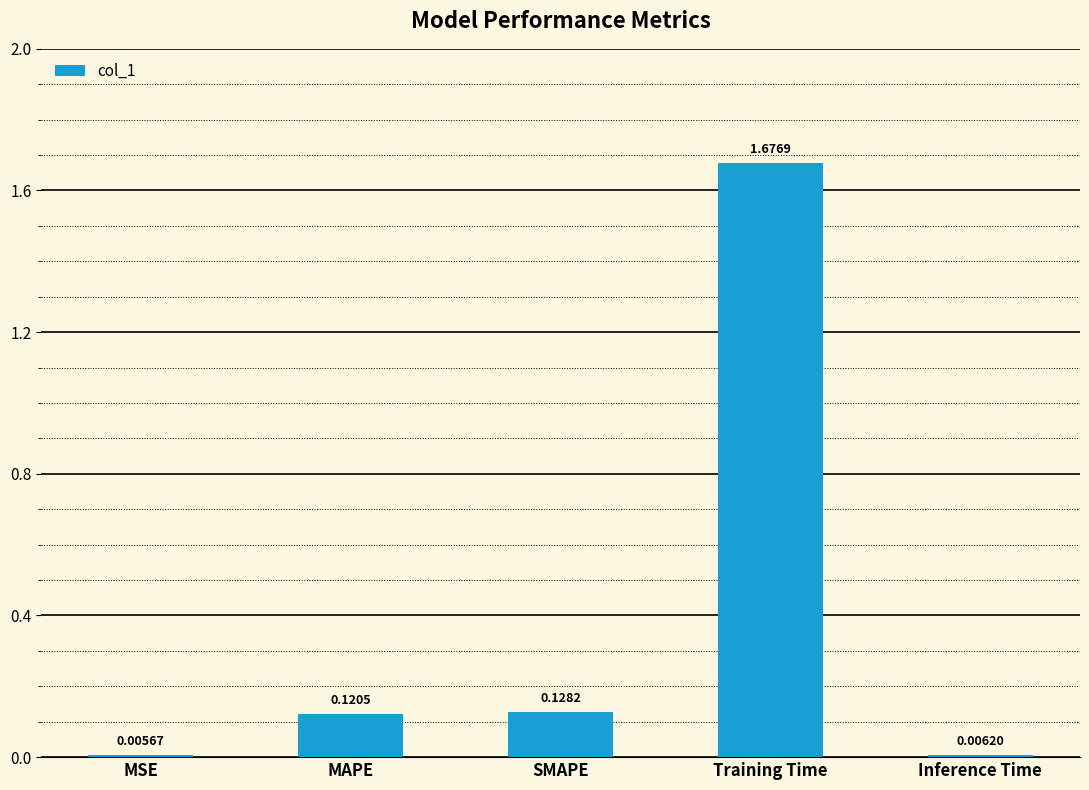

Between SMAPE and Training Time, which is larger?

Training Time